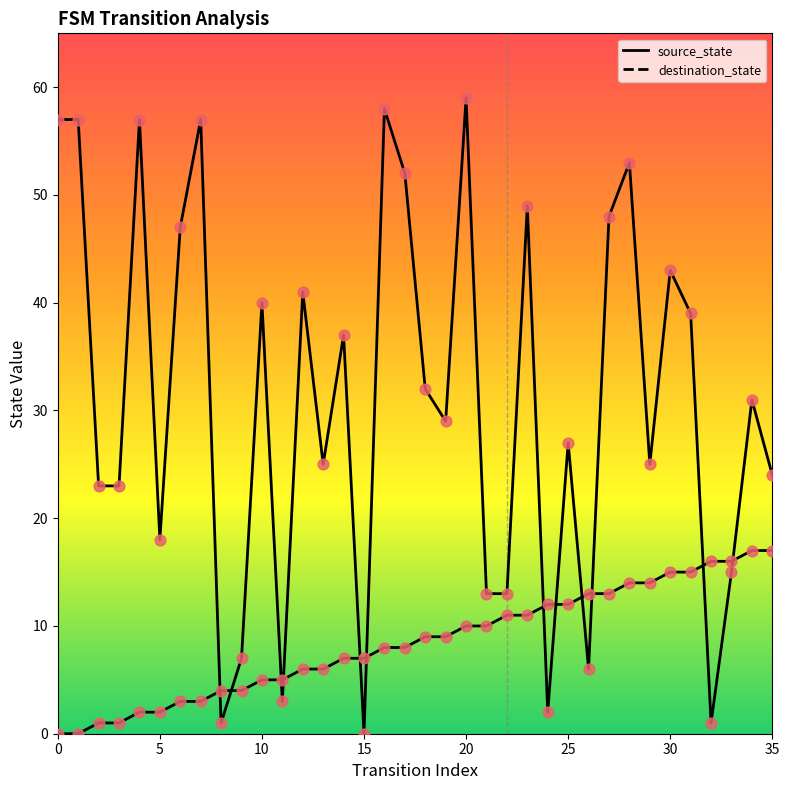

At how many categories does at least one series exceed 14?

28